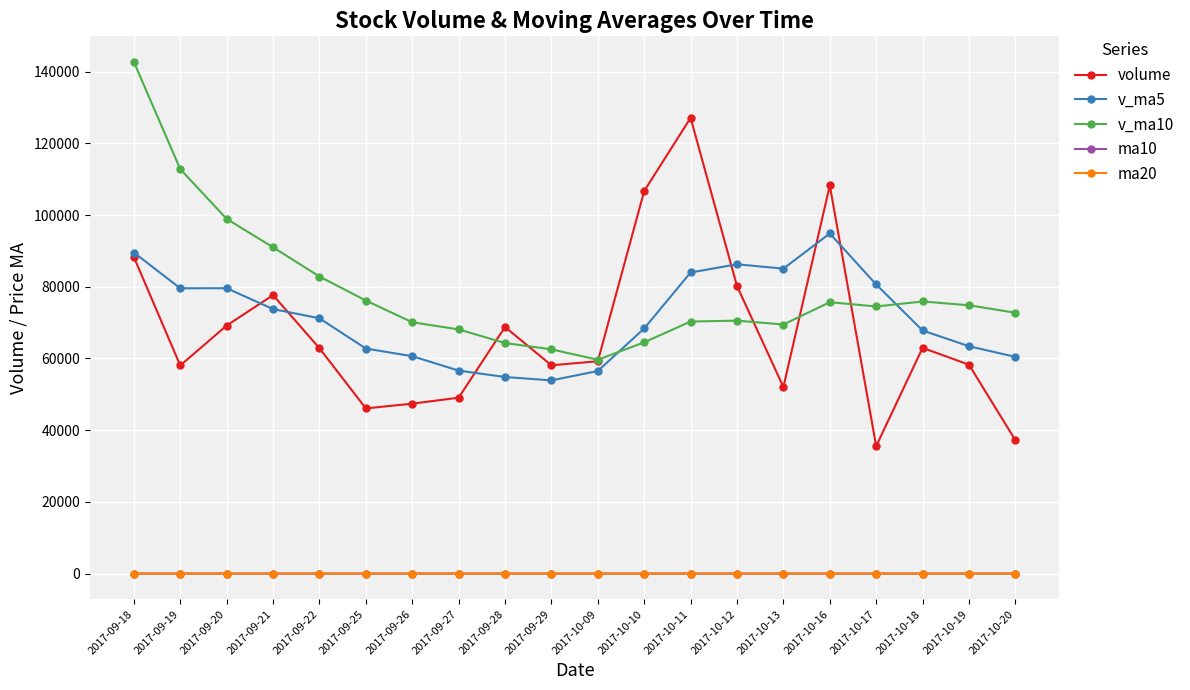

What is the difference between the highest and lowest values at 2017-10-16?

108246.6